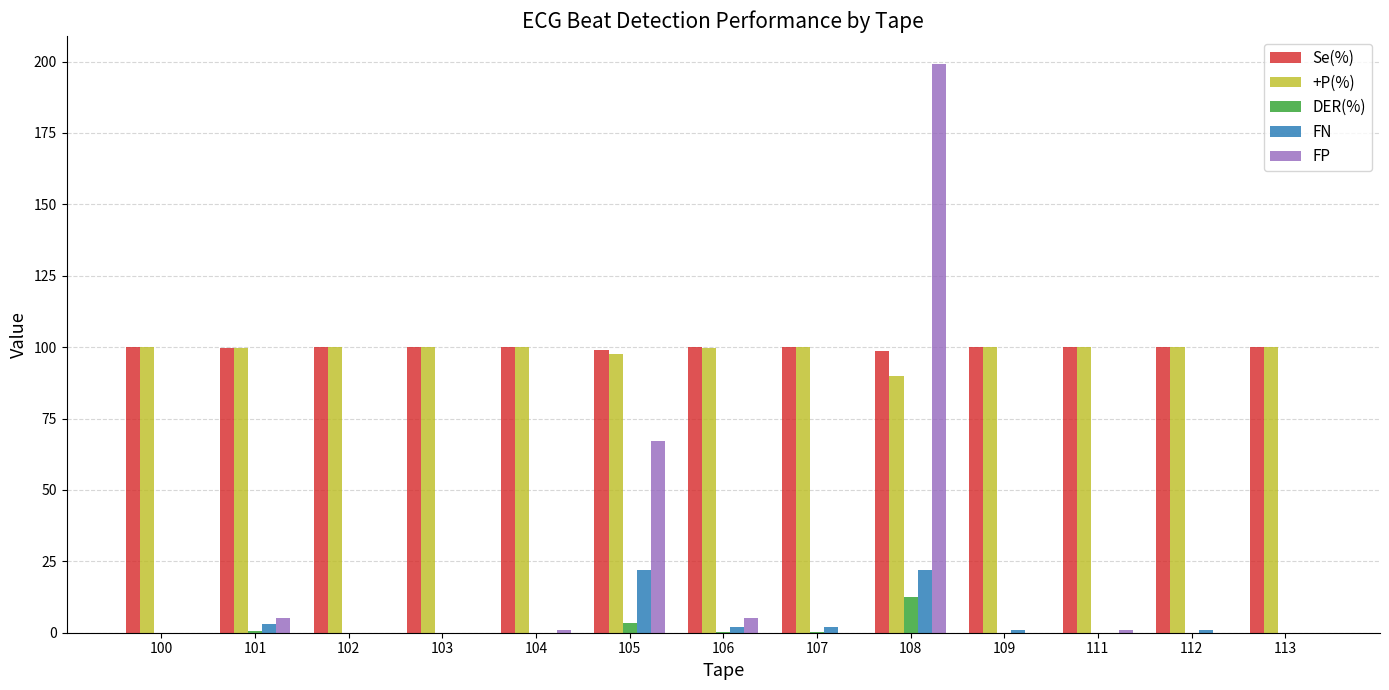

What is the sum of all Se(%) values?

1297.5